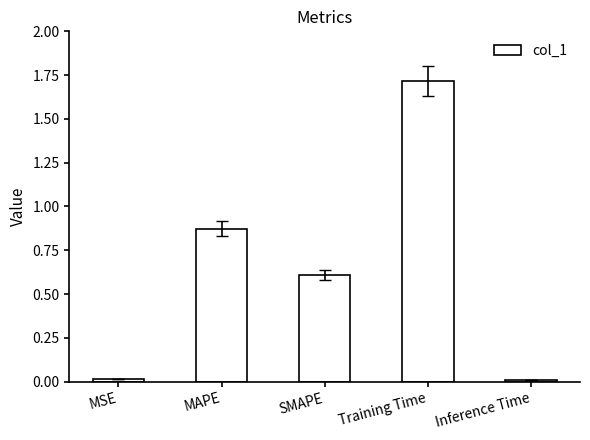

What is the label of the 3rd bar from the right?

SMAPE